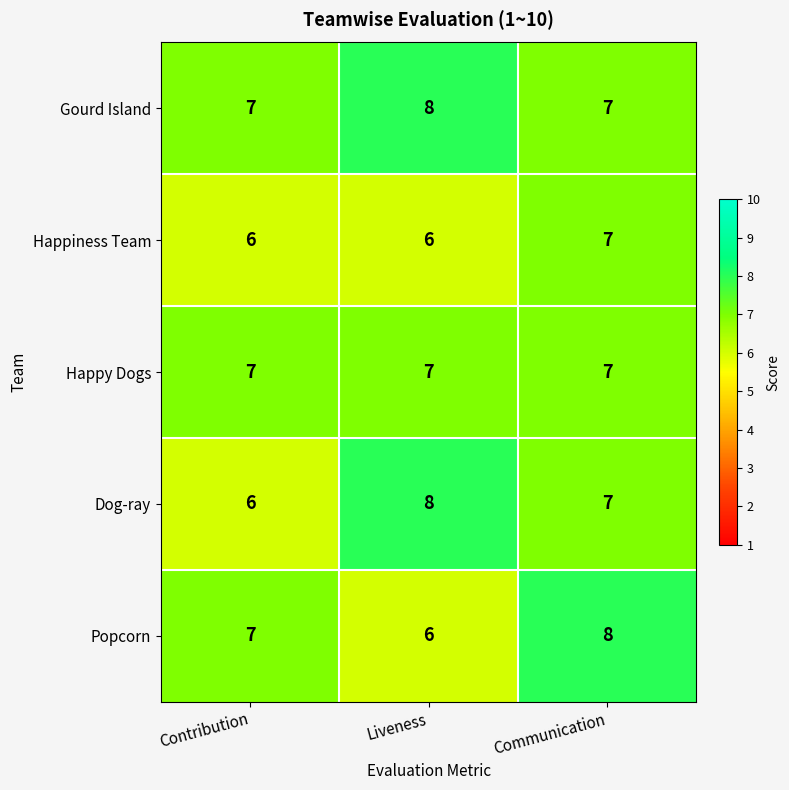

Where is Popcorn nearest to the value 7?

Contribution